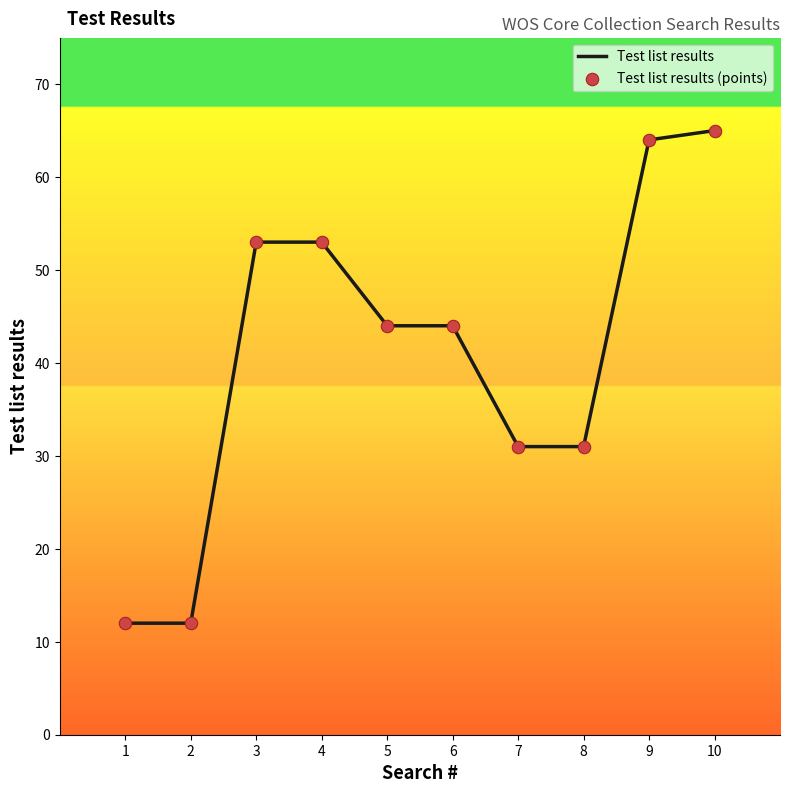

What is the difference between the values at 10 and 8?

34